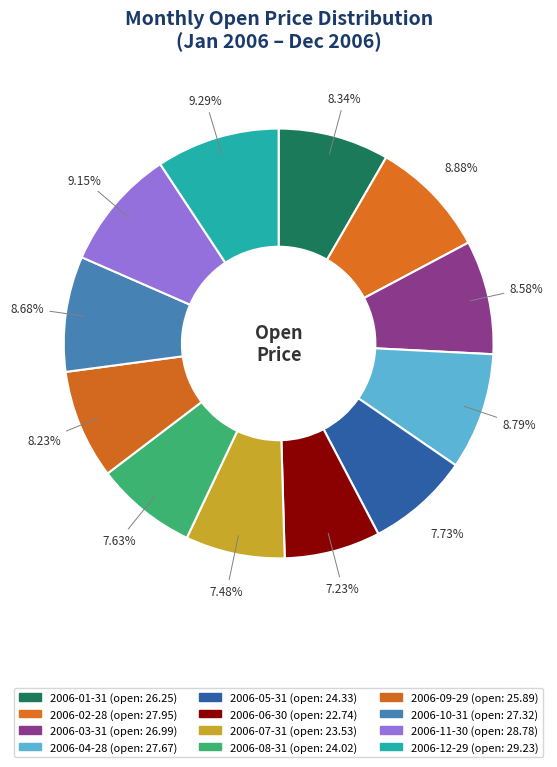

To the nearest percent, what is the combined percentage of 2006-02-28 and 2006-12-29?

18%